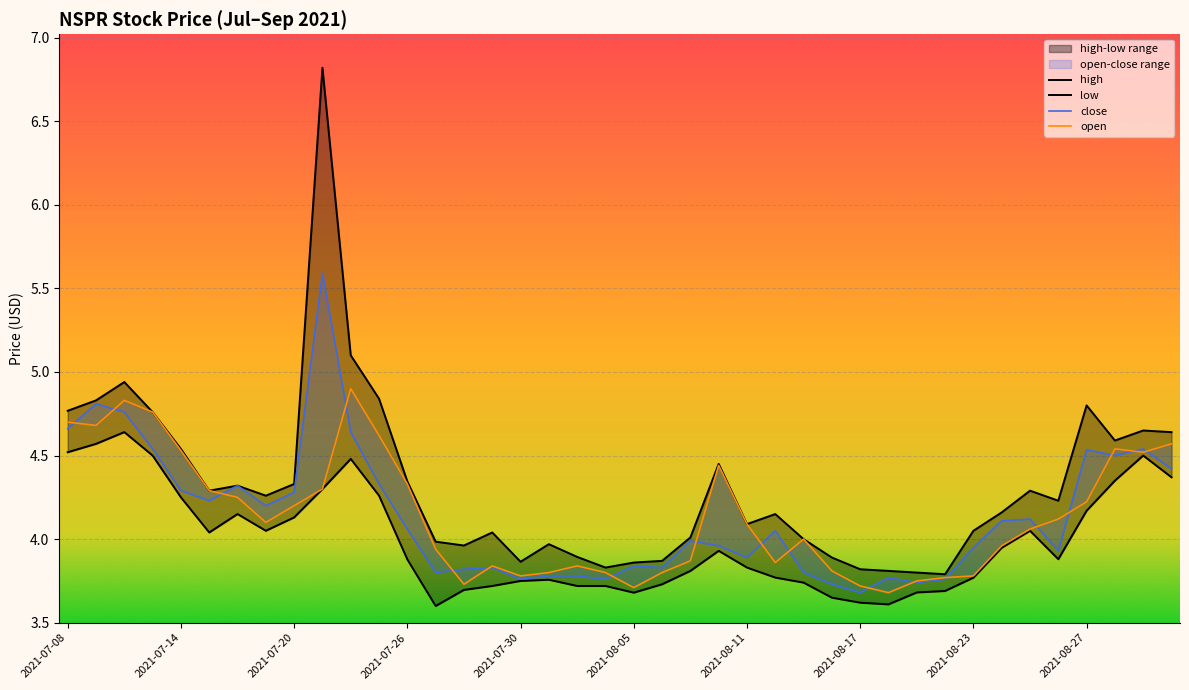

What is the label of the 30th point from the left?

2021-08-18